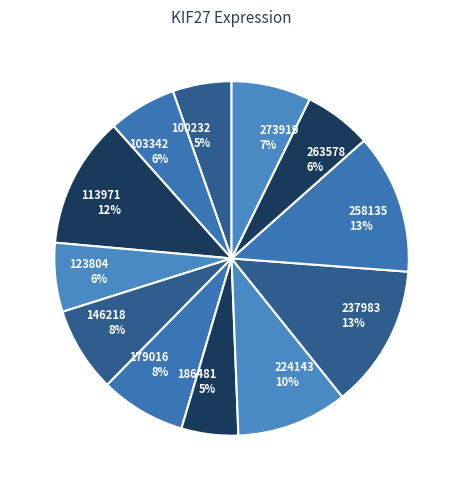

Do 103342 and 237983 together represent more than half of the pie?

No